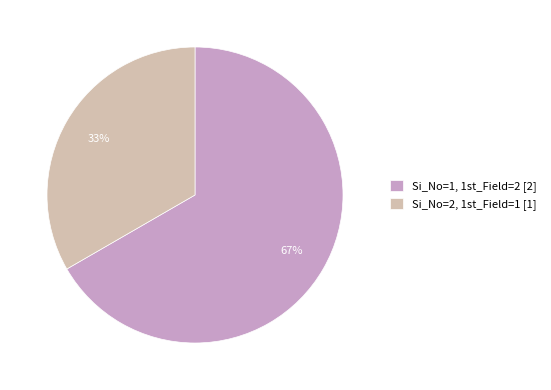

What is the largest slice in the pie chart?

Si_No=1, 1st_Field=2 [2]